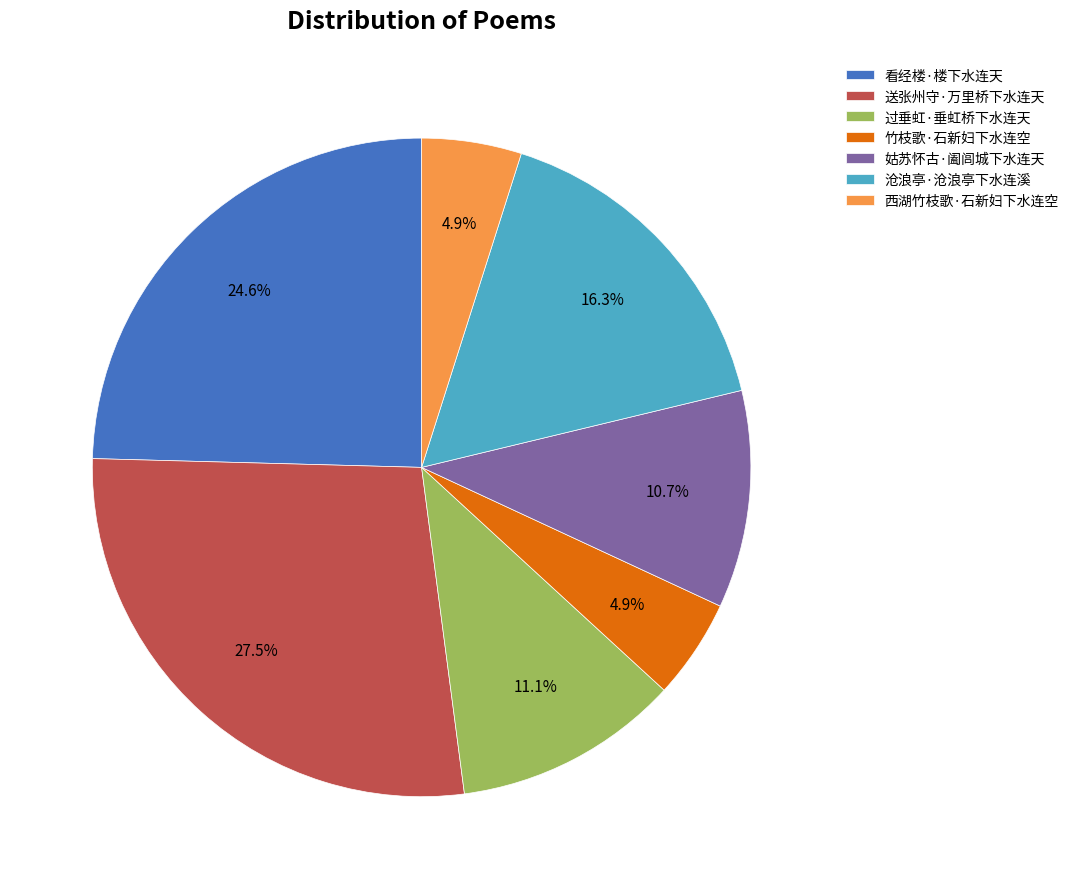

What is the ratio of the value at 送张州守·万里桥下水连天 to the value at 过垂虹·垂虹桥下水连天?

2.5